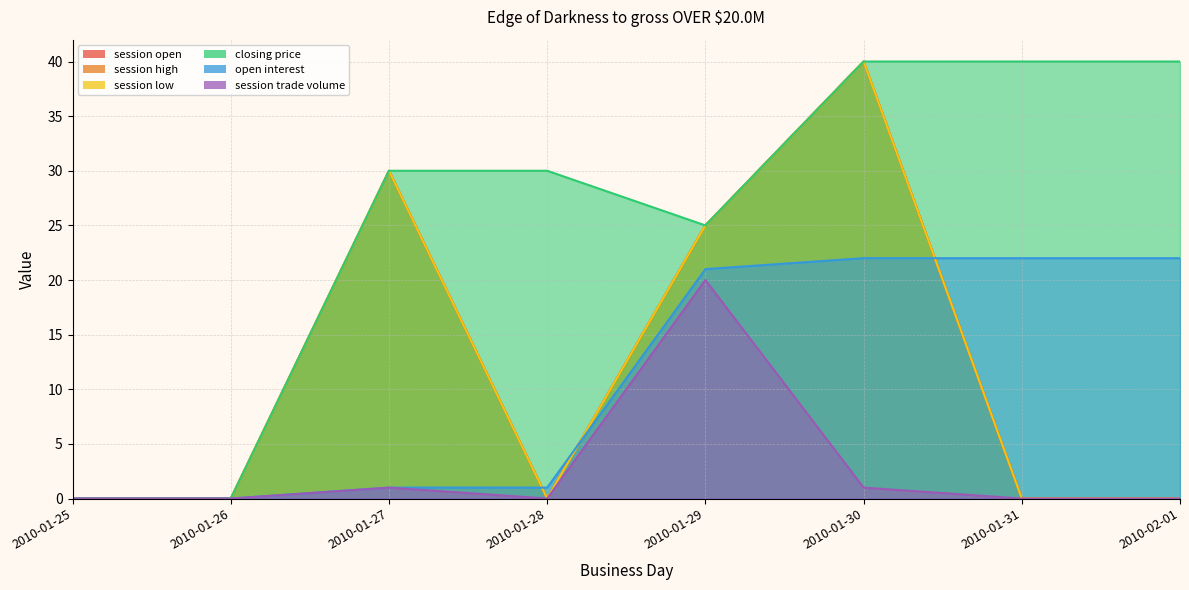

At which category does the chart reach its minimum across all series?

2010-01-25